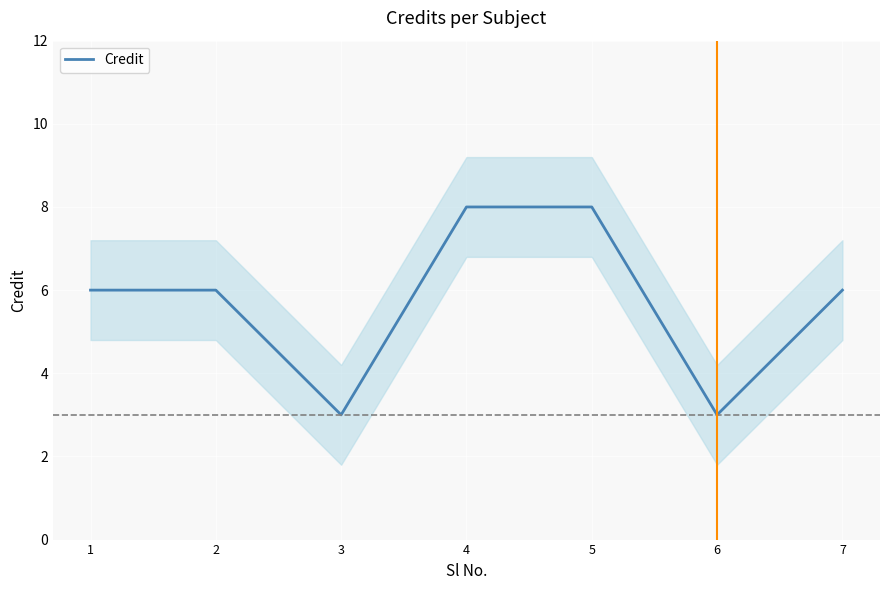

Which category has the highest value across all series?

4